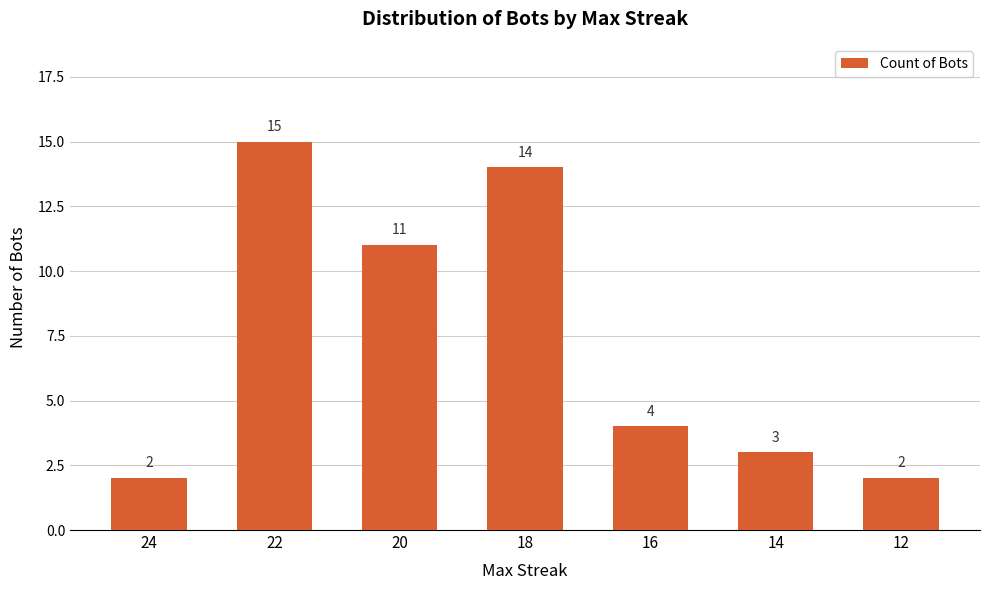

True or false: the data shows 4 at 16.

True